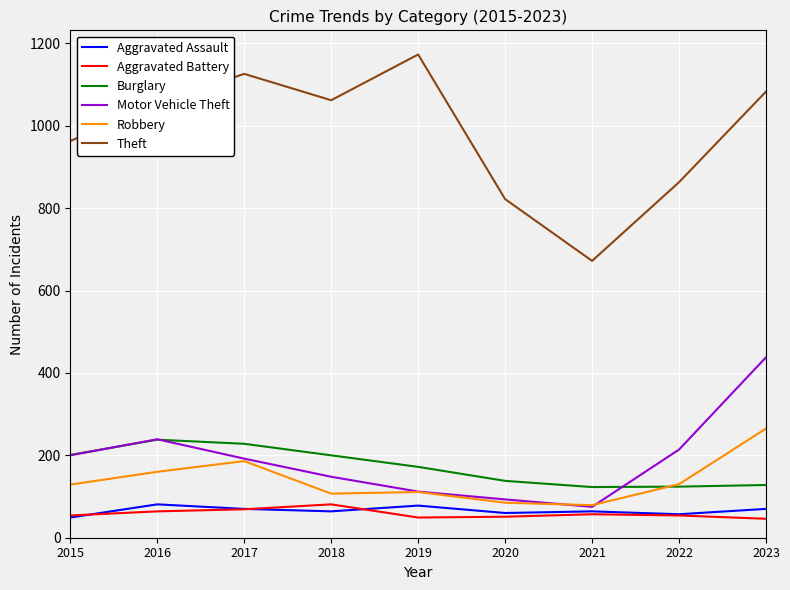

Is the value of Theft at 2023 greater than the value of Robbery at 2016?

Yes